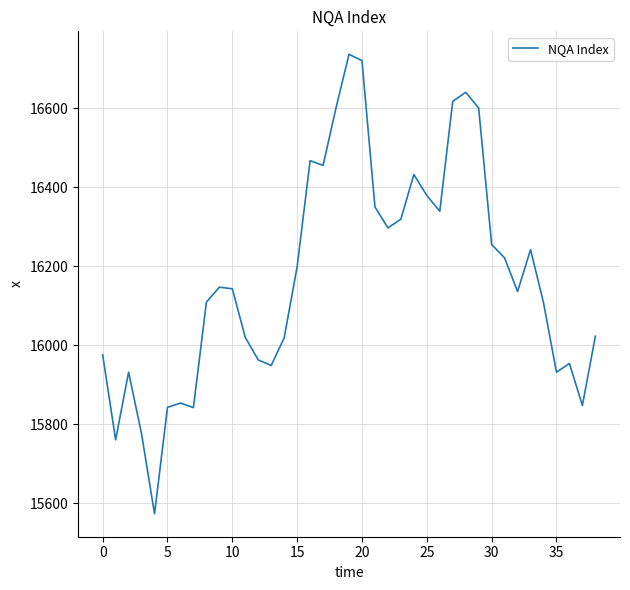

What is the difference between the maximum and minimum values?

1162.0